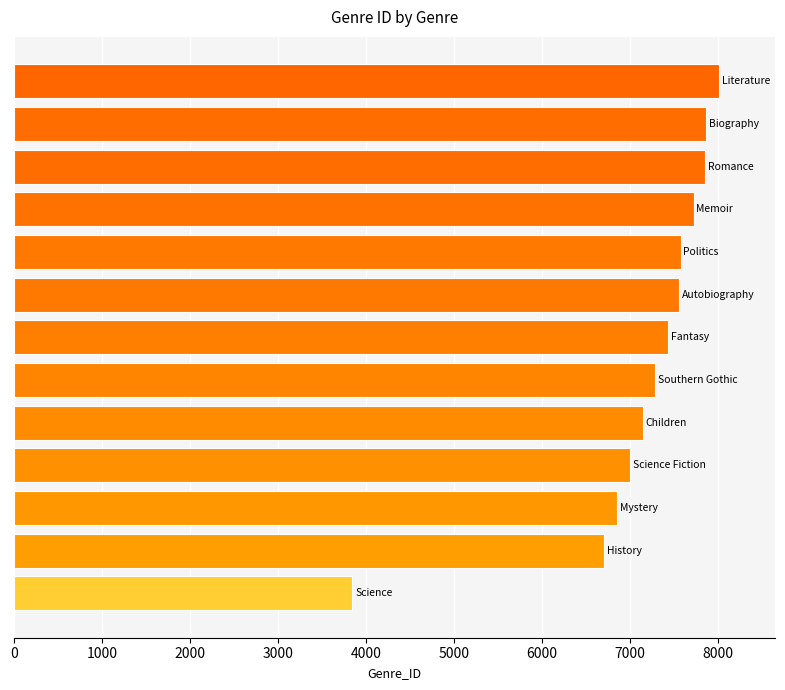

What is the smallest value displayed?

3847